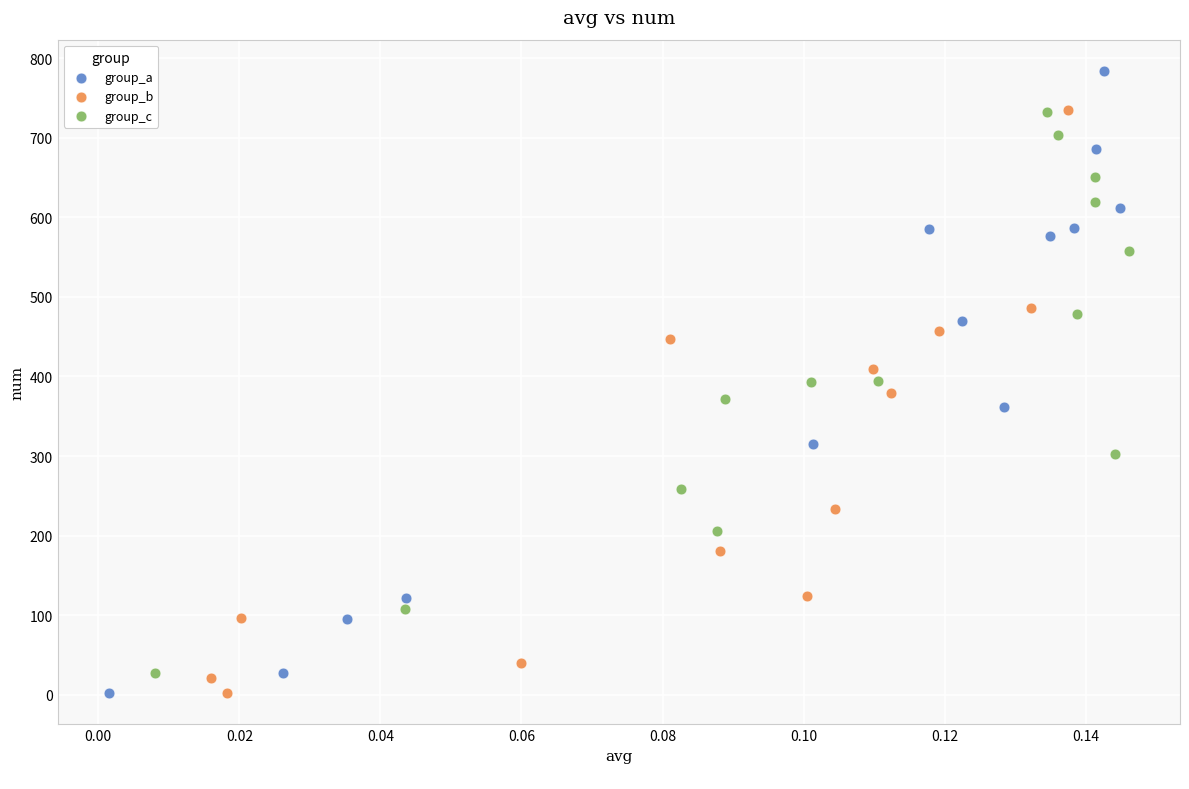

Which series has the largest Y range (max minus min)?

group_a